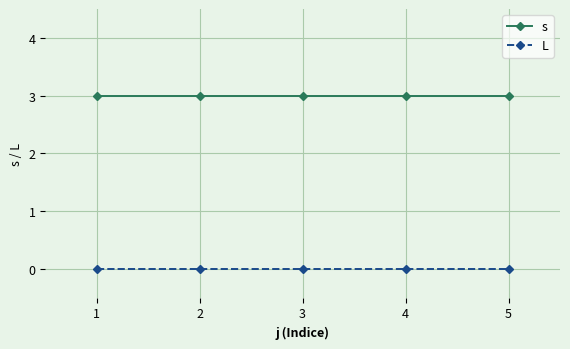

Reading left to right, extract all data points from this chart.

s: 1=3	2=3	3=3	4=3	5=3
L: 1=0	2=0	3=0	4=0	5=0